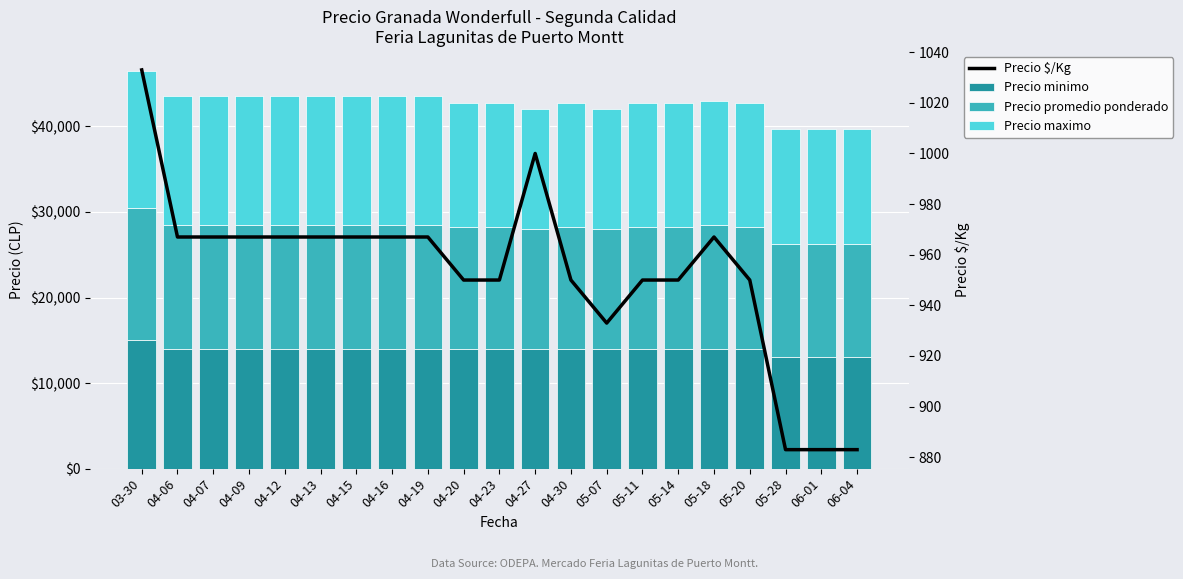

What is the maximum value shown in the chart?

16000